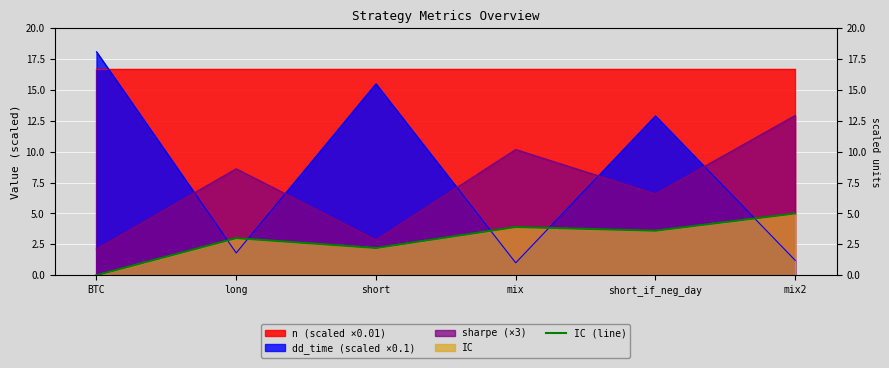

Does the chart display data point markers on the line(s)?

No